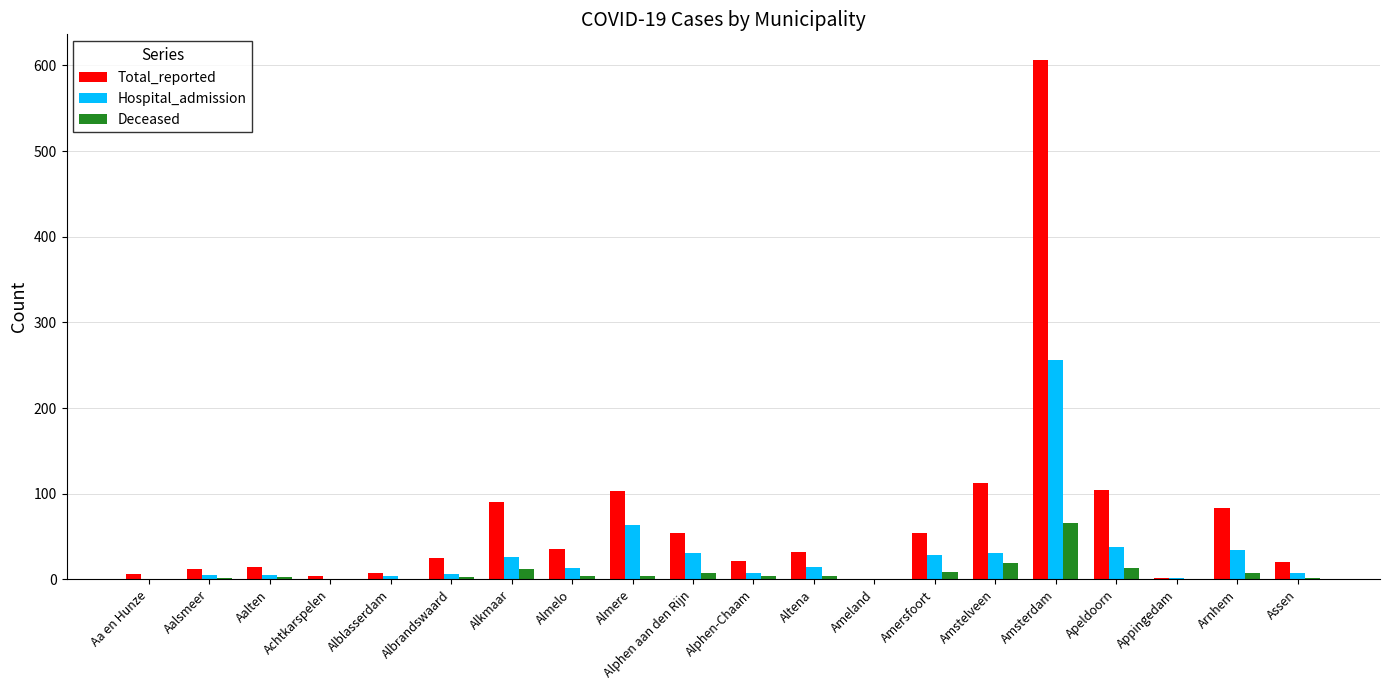

What is the difference between the Deceased values at Achtkarspelen and Amersfoort?

9